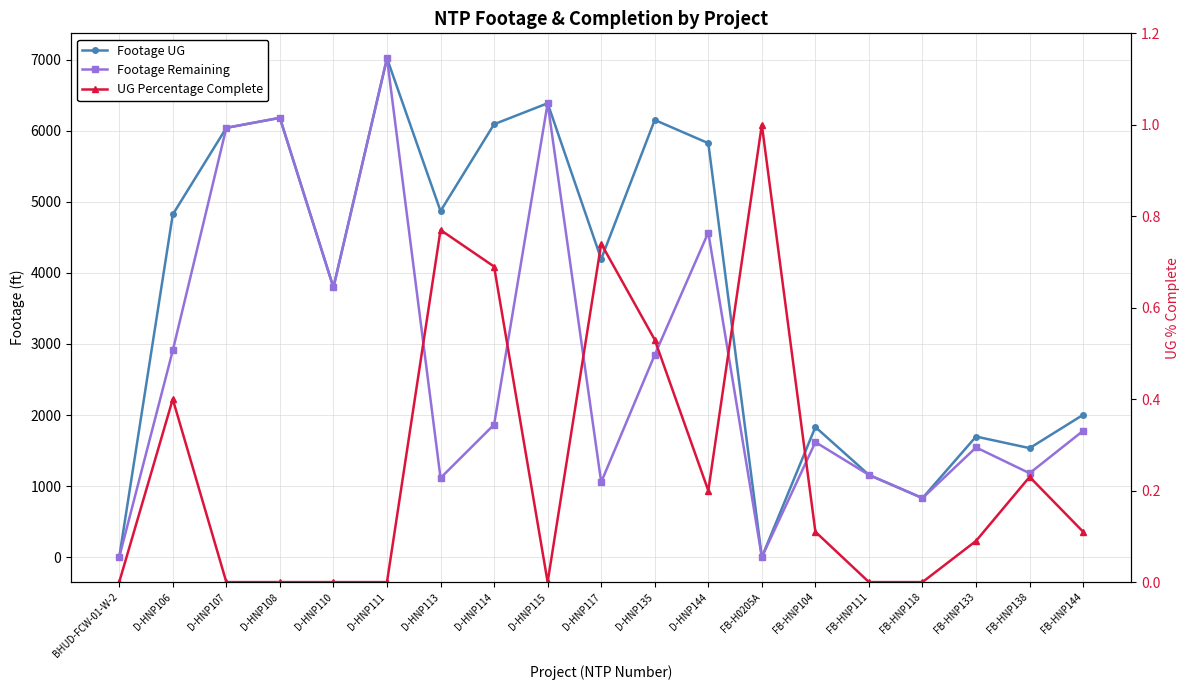

What position from the left is D-HNP108?

4